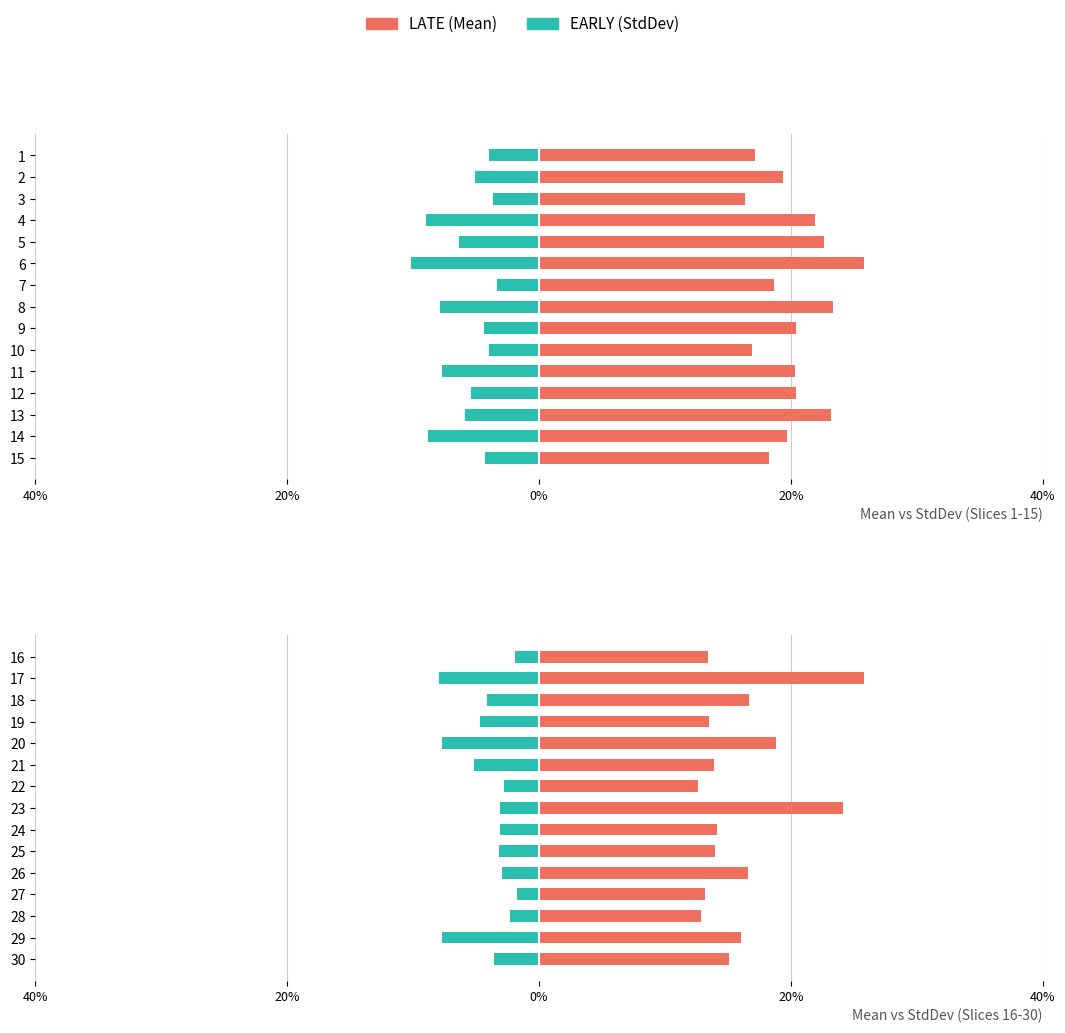

Between 16 and 25, which series saw the biggest shift?

EARLY